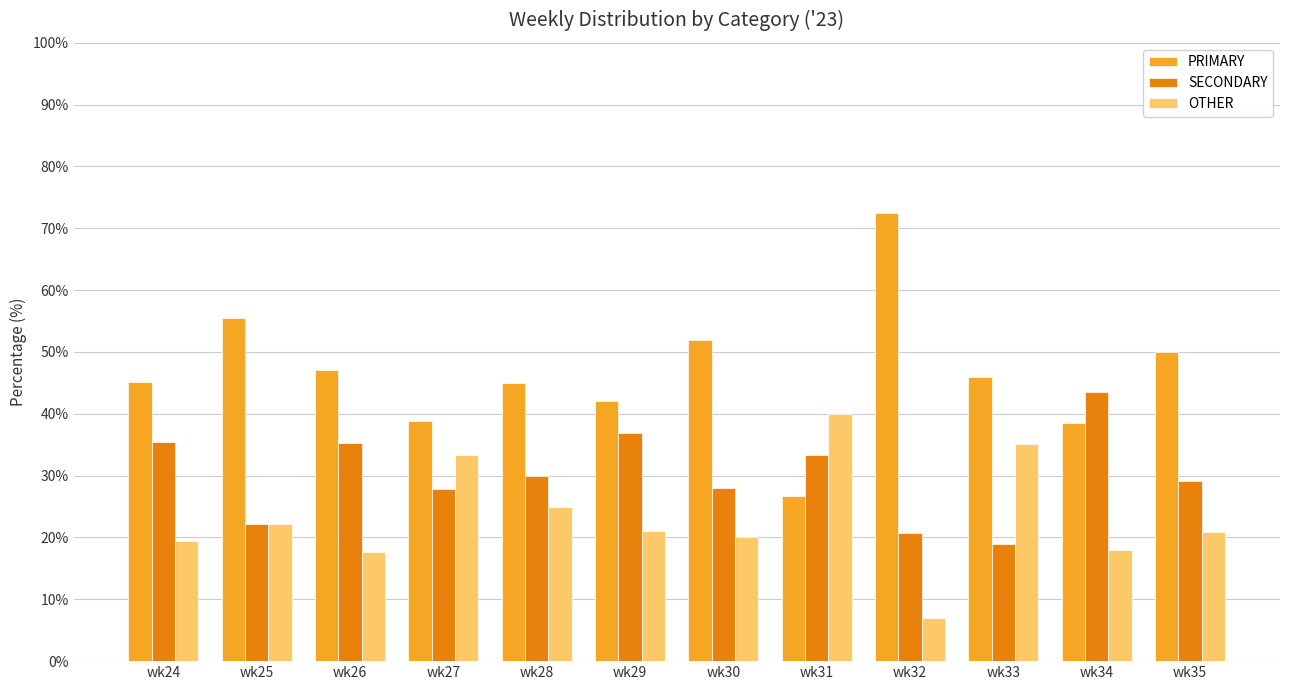

How many groups of bars are there?

12